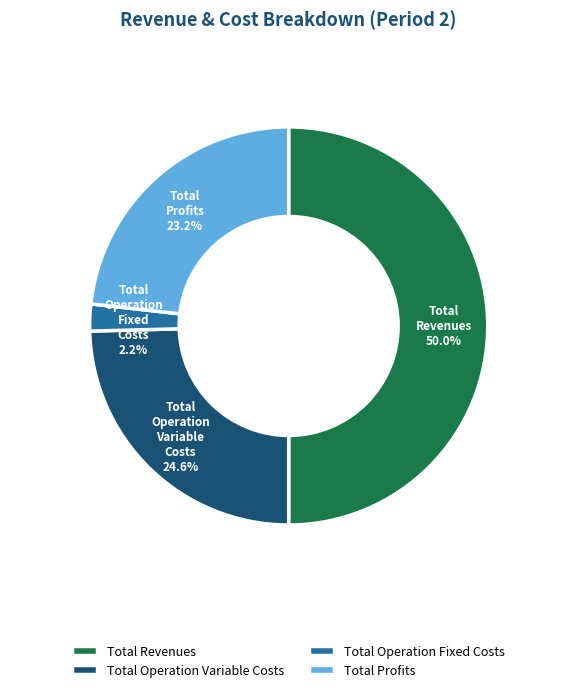

The Total Operation Fixed Costs slice represents 2% of the pie. True or false?

True